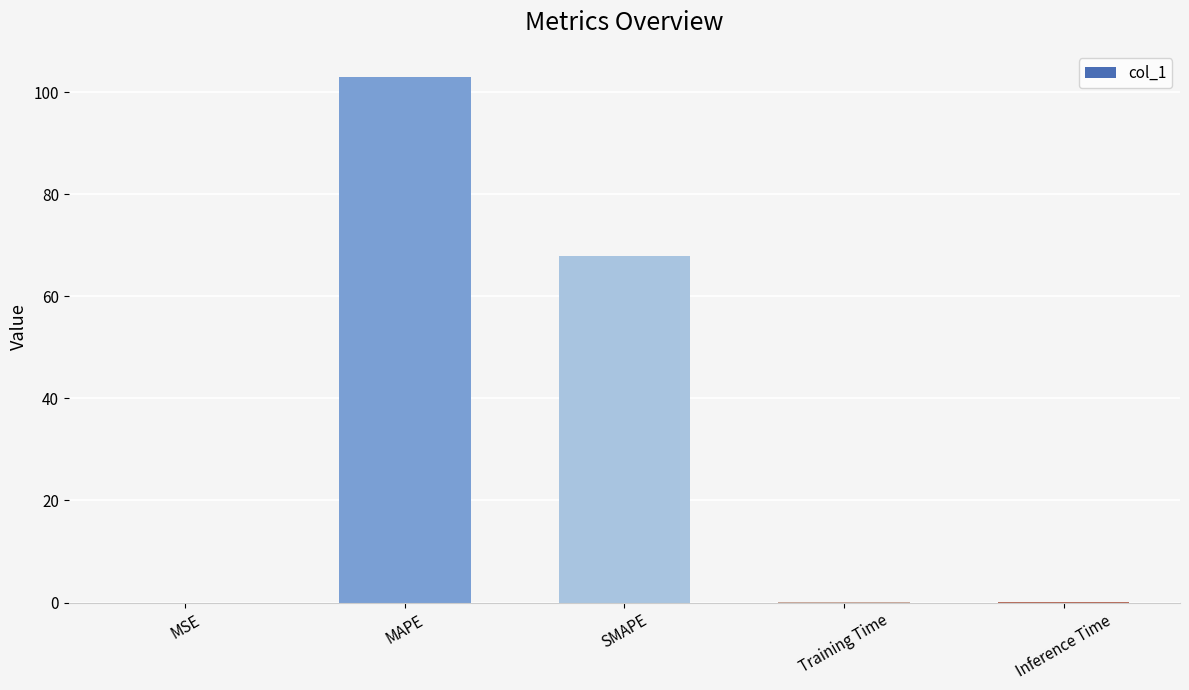

Is it true that the value at MAPE is 102.9?

True